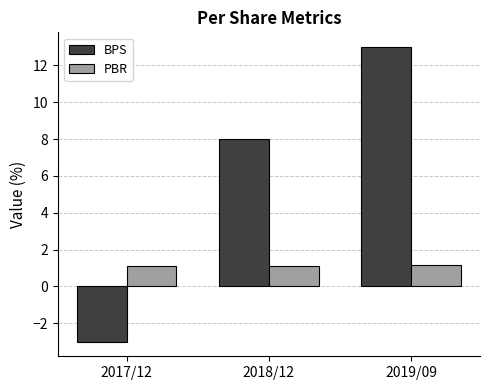

Are the bars horizontal?

No